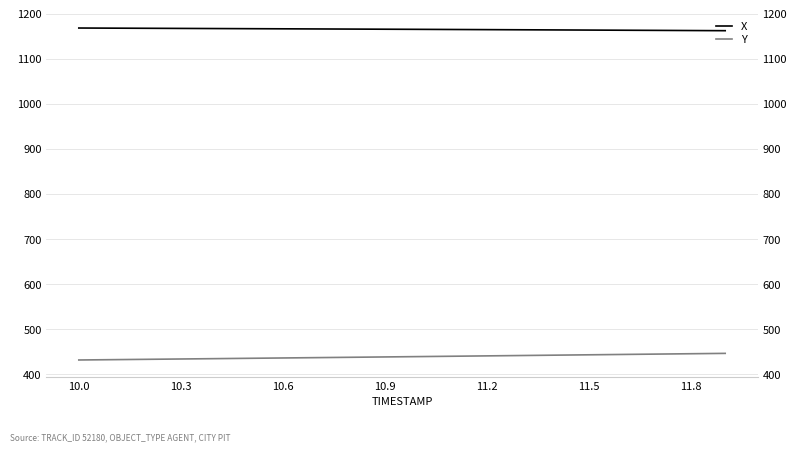

What is the difference between the maximum and second lowest values in the Y series?

13.9